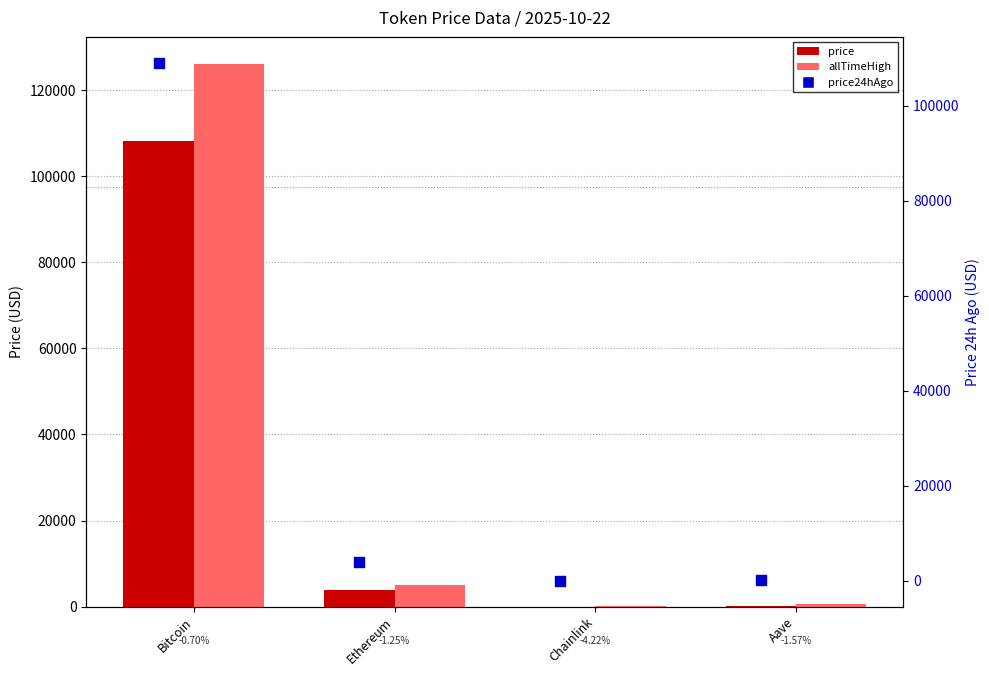

Which series has the widest spread of Y values?

allTimeHigh